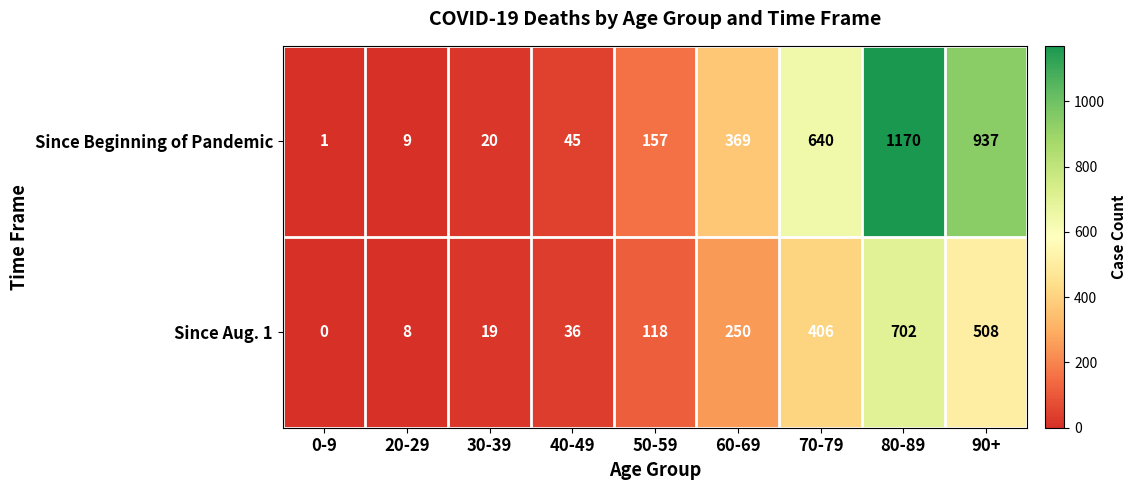

The Since Aug. 1 series shows 14 at 20-29. True or false?

False